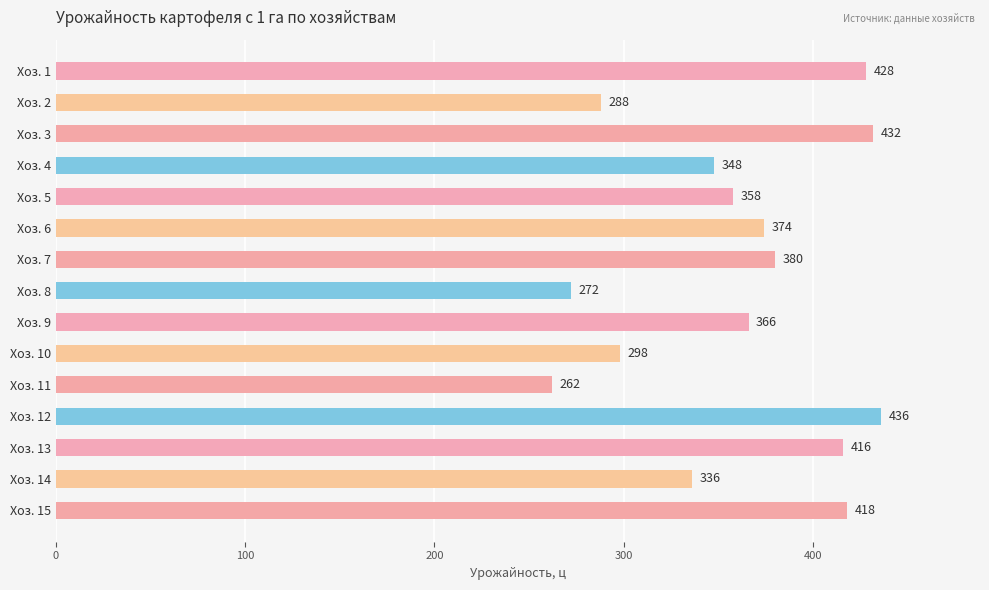

What is the value of the 13th bar from the top?

416